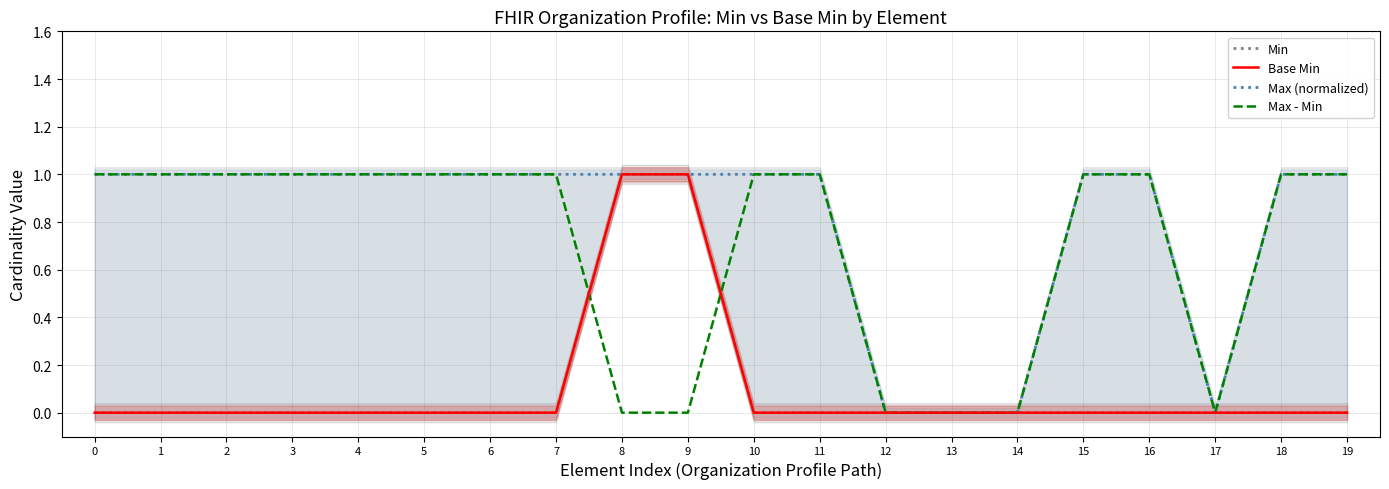

Which has a higher value, 16 or 0?

16